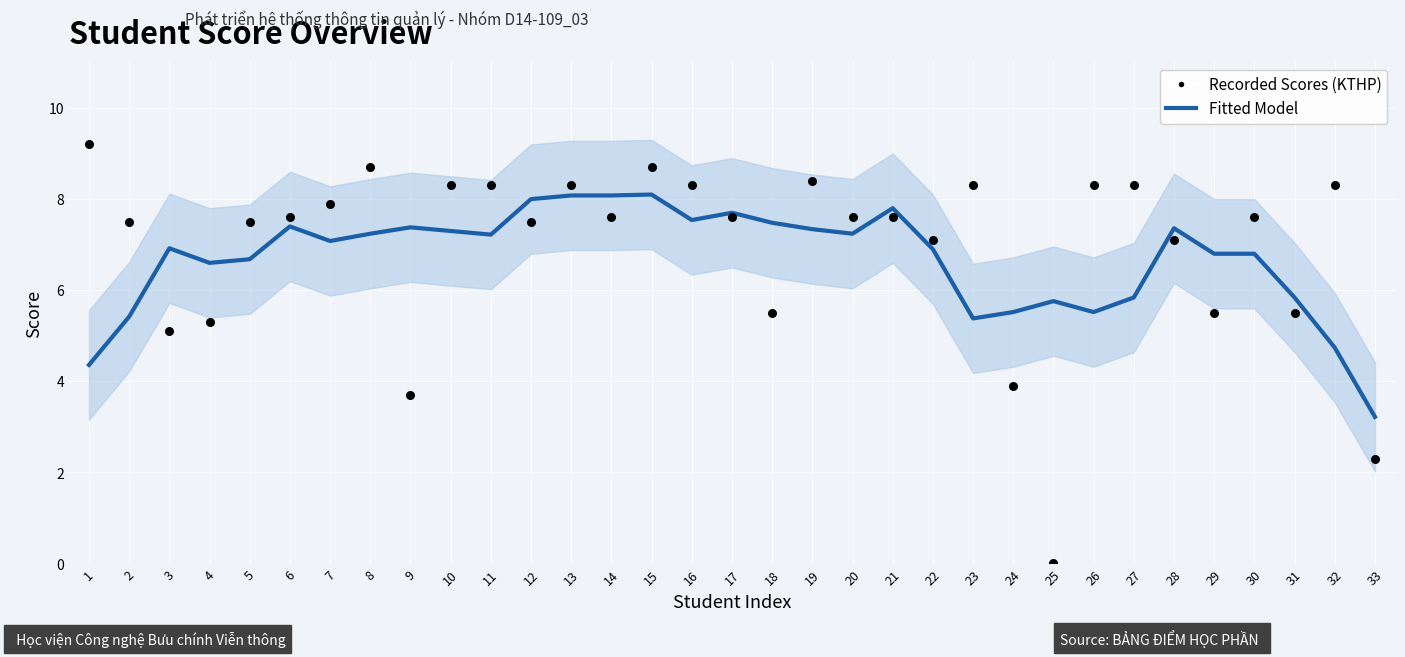

Which series reaches the minimum Y coordinate?

Recorded Scores (KTHP)